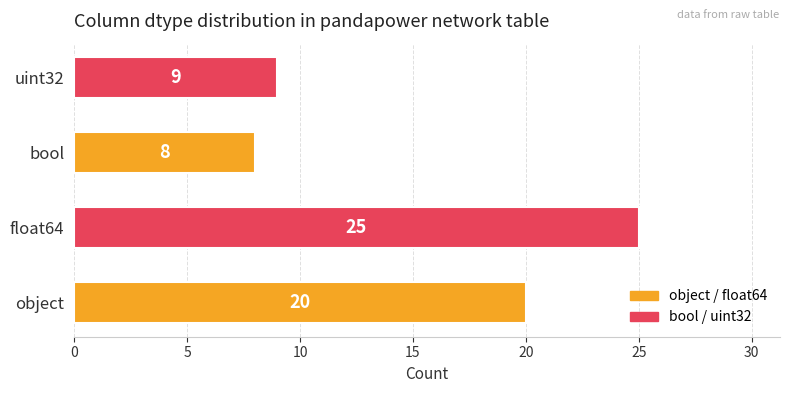

Rank the categories by value from lowest to highest.

bool, uint32, object, float64